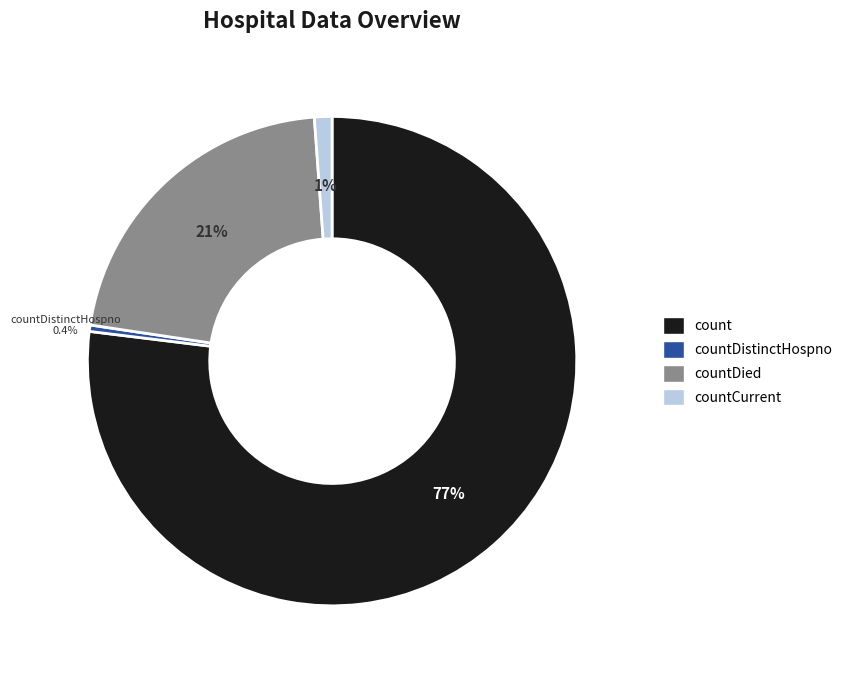

Rank the categories by value from lowest to highest.

countDistinctHospno, countCurrent, countDied, count